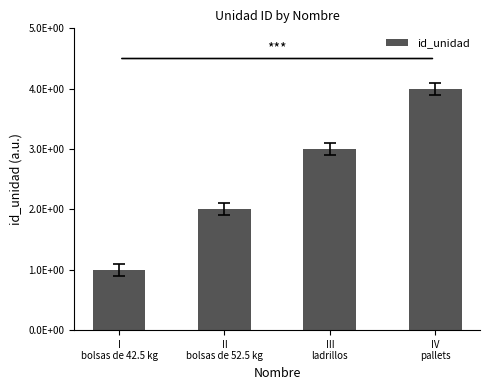

How many values are between 2 and 4?

3